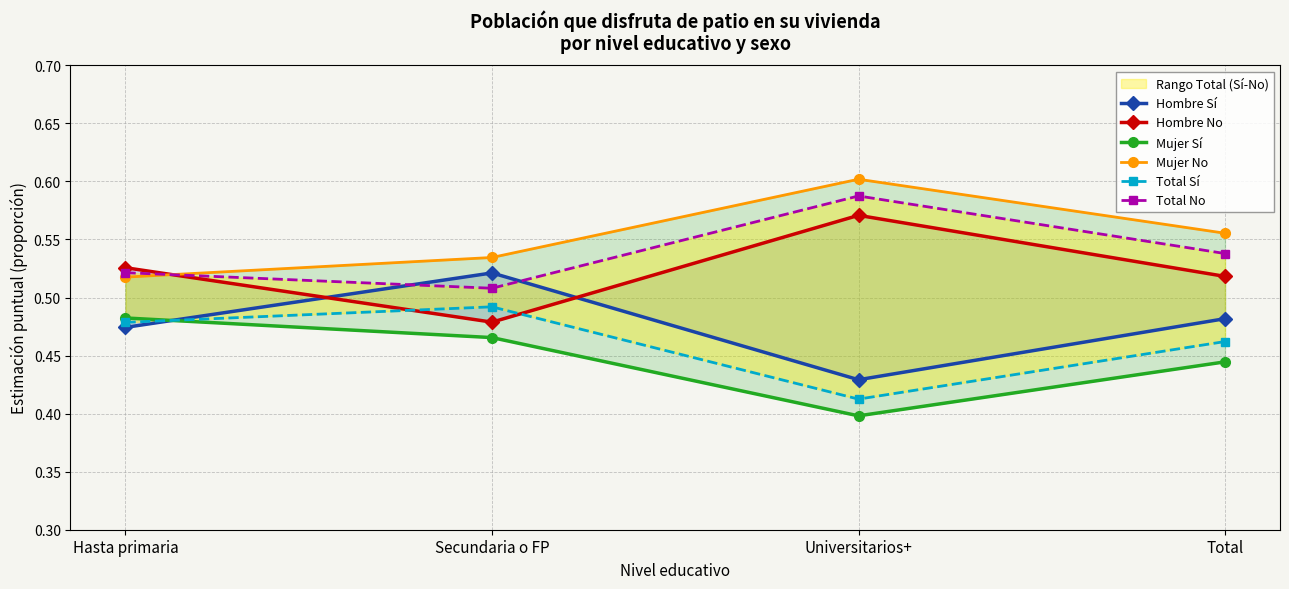

Where is the first local maximum for Total Sí?

Secundaria o FP